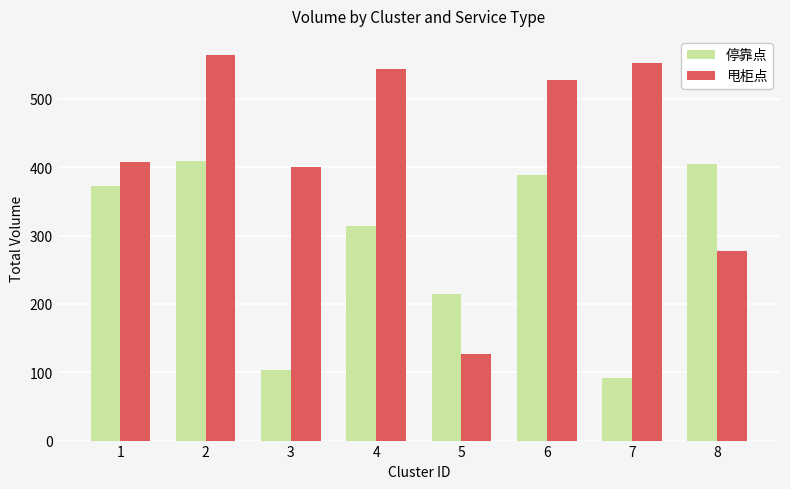

How many categories are shown in the chart?

8